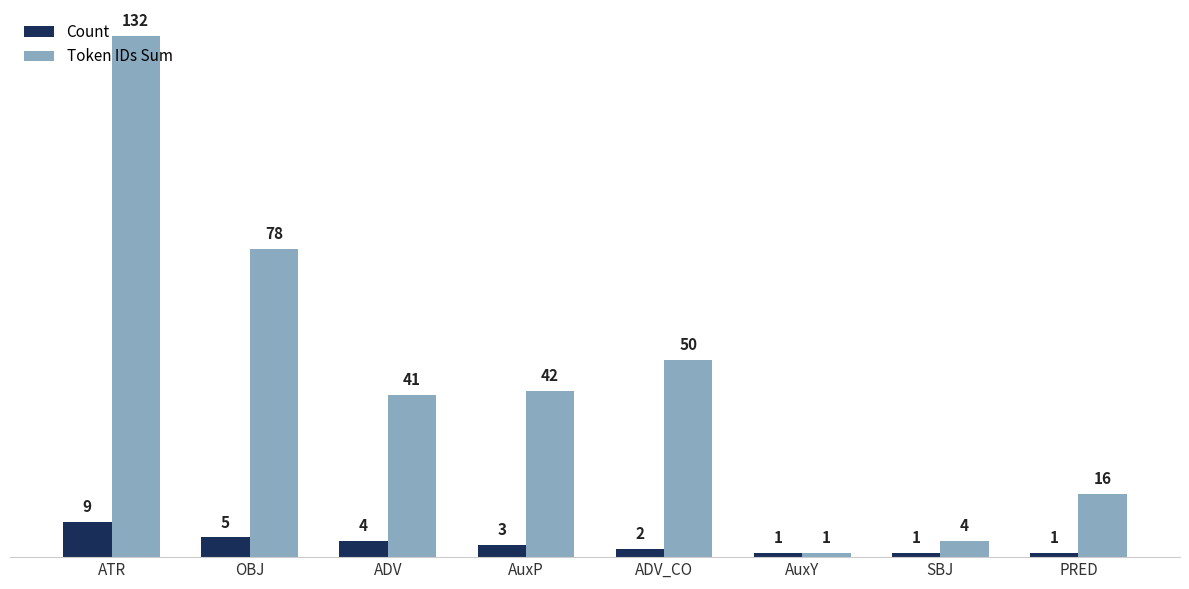

What is the label of the 2nd bar from the right?

SBJ